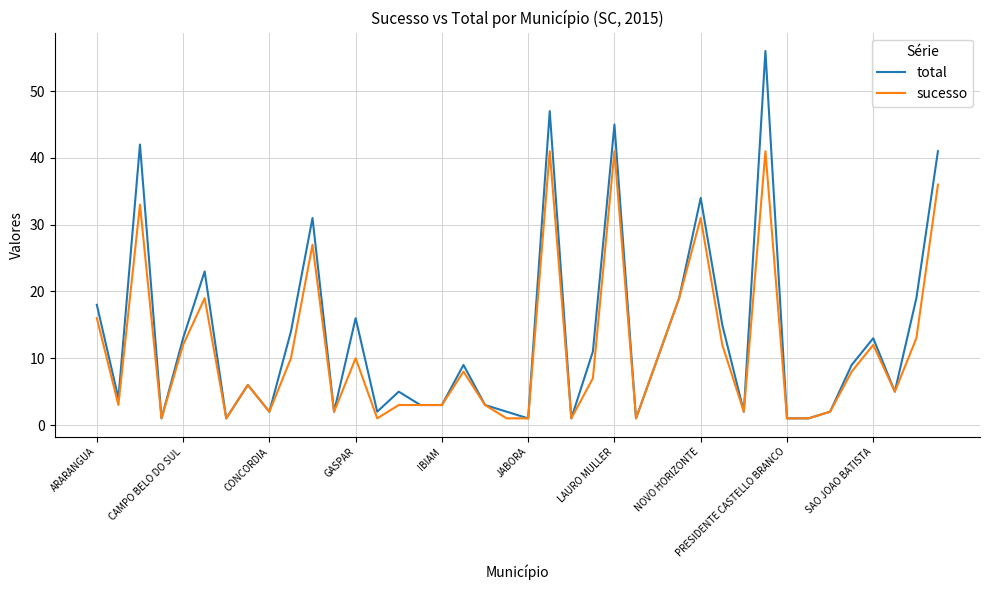

Which series has the largest range (max minus min)?

total